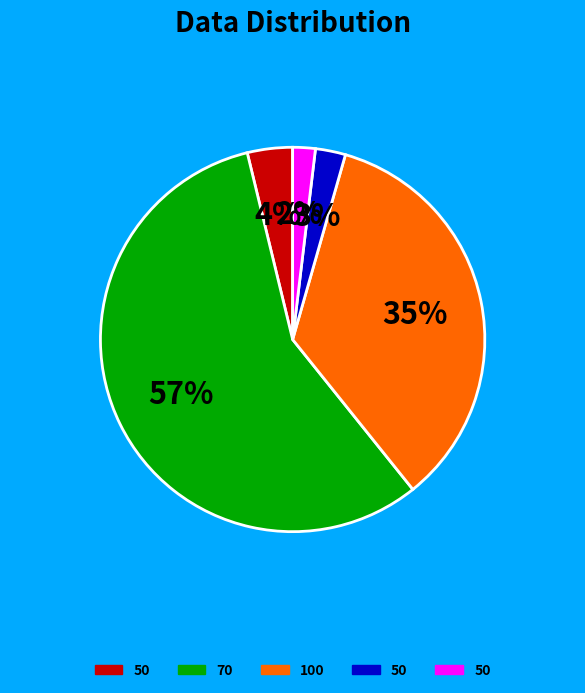

To the nearest percent, what is the average slice percentage?

20%